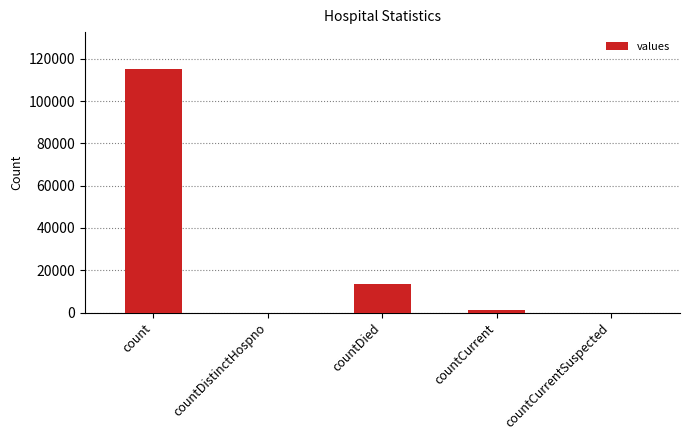

At which label is the value closest to 57689?

countDied